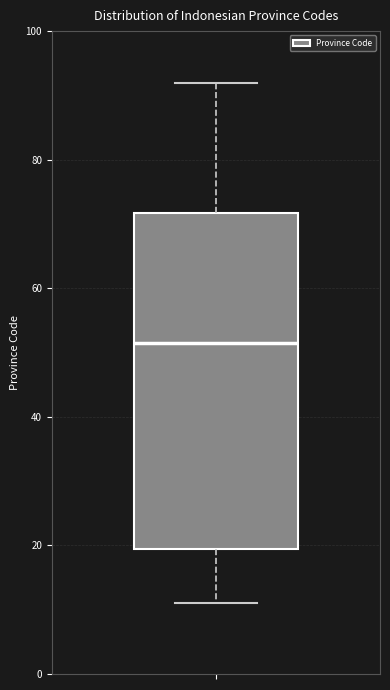

Transcribe this box plot: give where the median line is, the range the box spans, and where the two whiskers end, as read against the y-axis. The values are not printed on the chart, so give them approximately, as read against the axis.

median 52, box 20 to 72, whiskers 12 to 92